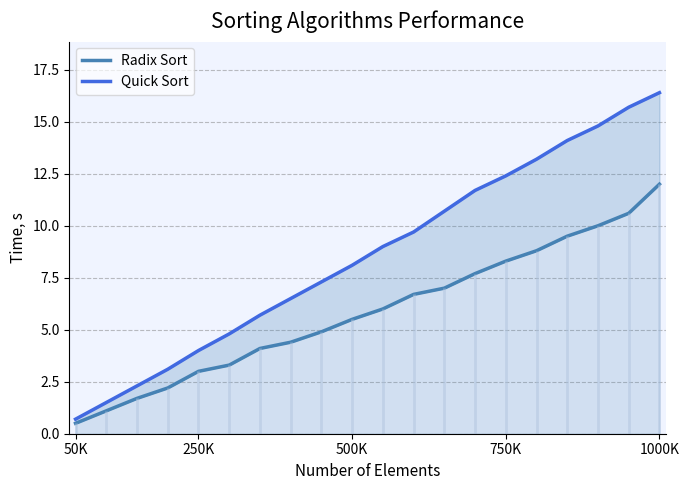

Does the chart display data point markers on the line(s)?

No